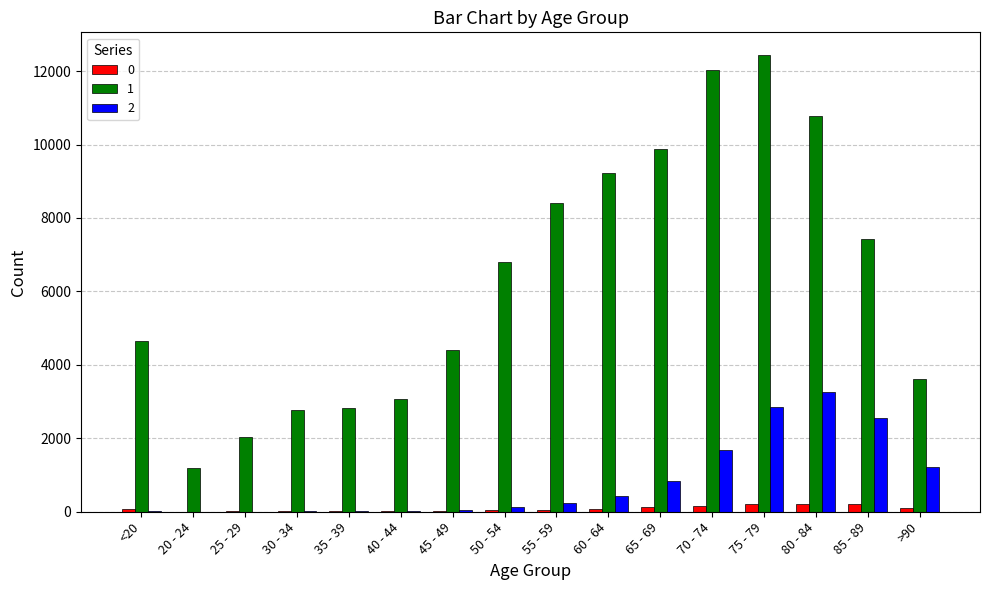

What are all the series names shown in the legend?

0, 1, 2